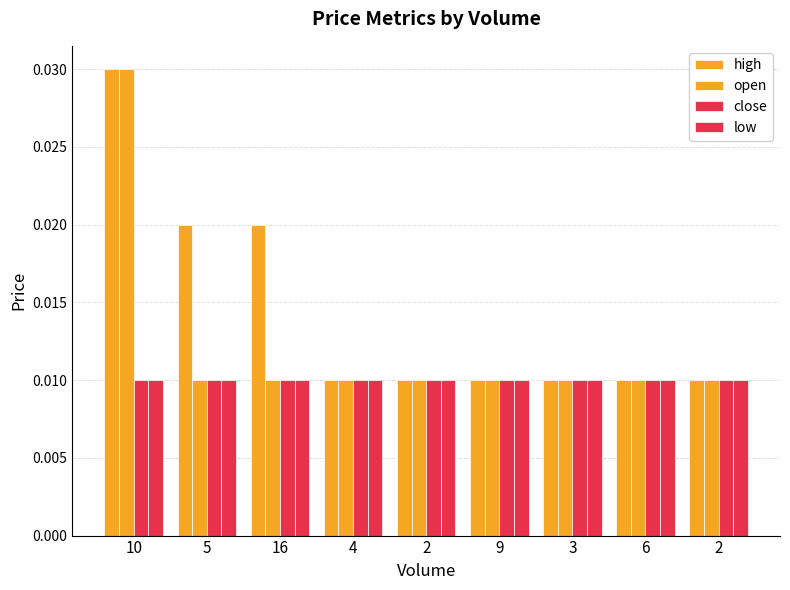

The value of open at 9 is 0.0. True or false?

True